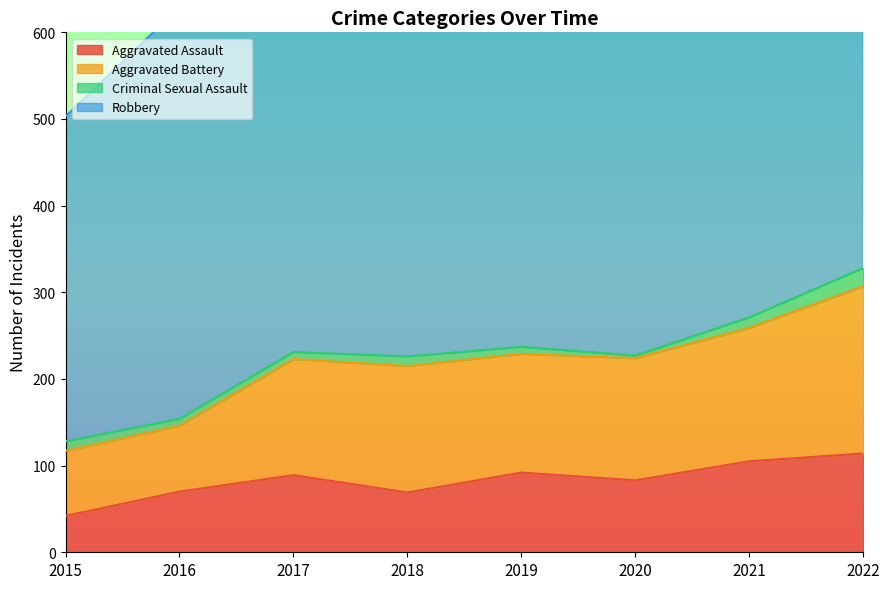

Does the chart have visible grid lines?

No